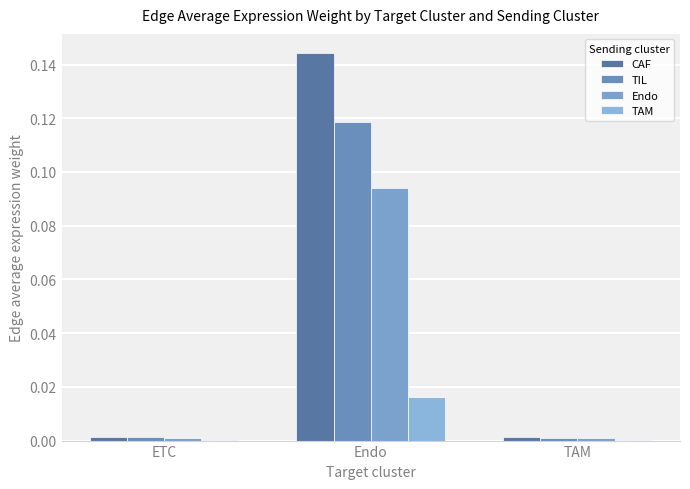

Count the number of data series in this chart.

4